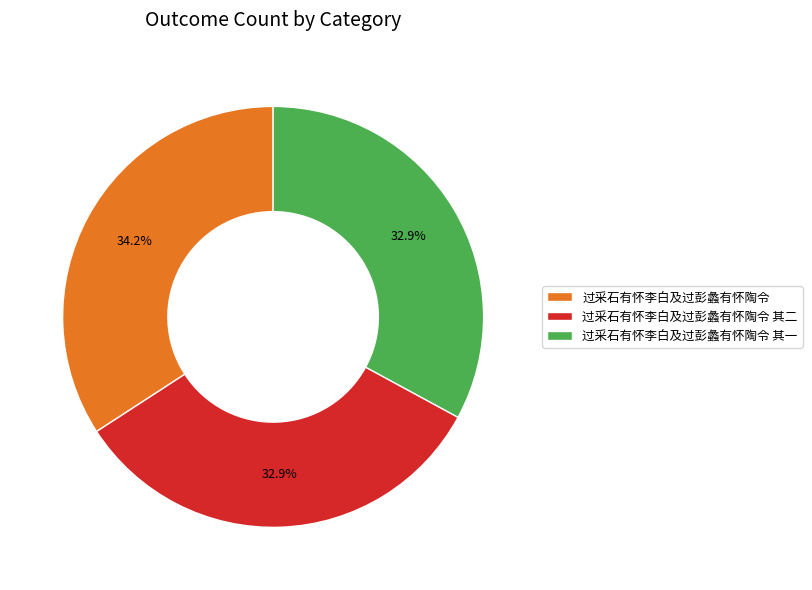

To the nearest percent, what portion does 过采石有怀李白及过彭蠡有怀陶令 represent?

34%